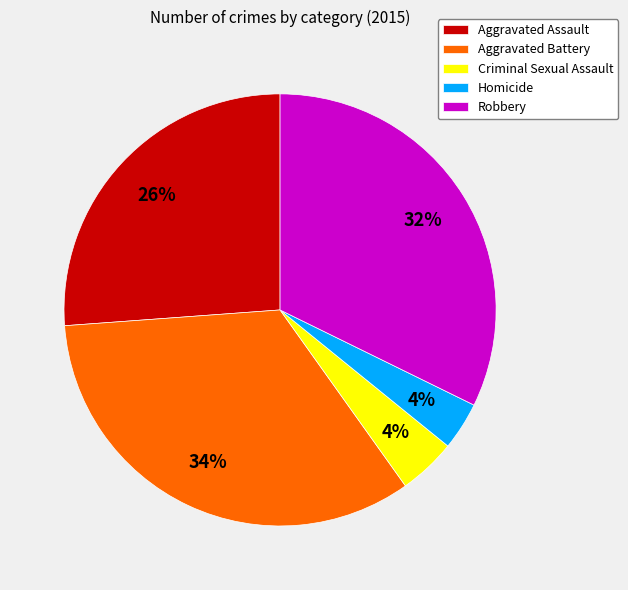

Does Aggravated Assault represent more than half of the total?

No